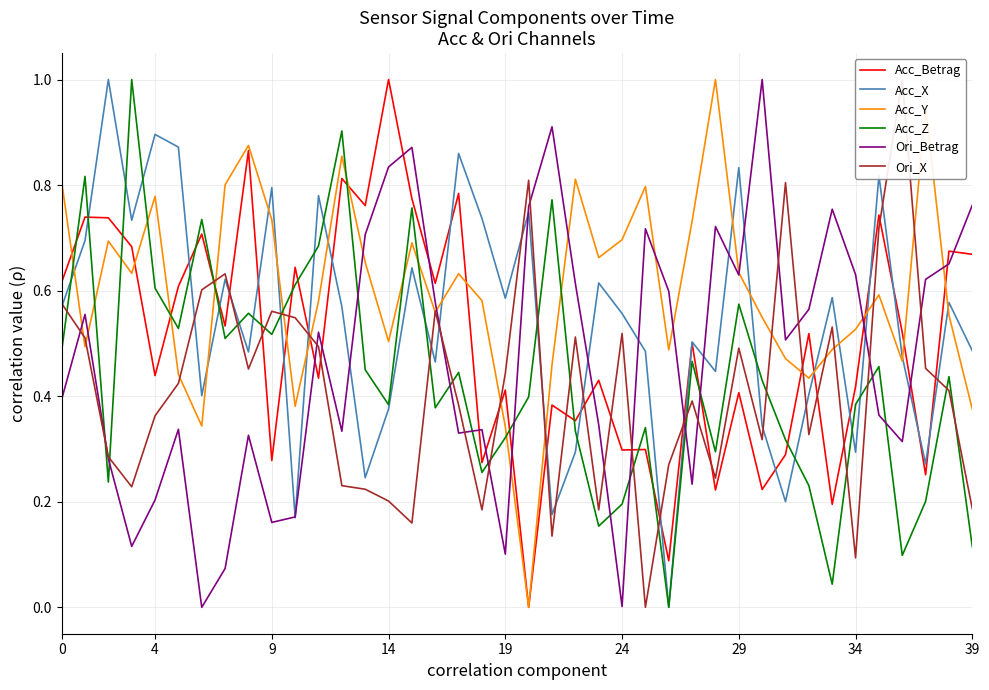

The Acc_X series shows 1.1 at 9. True or false?

False